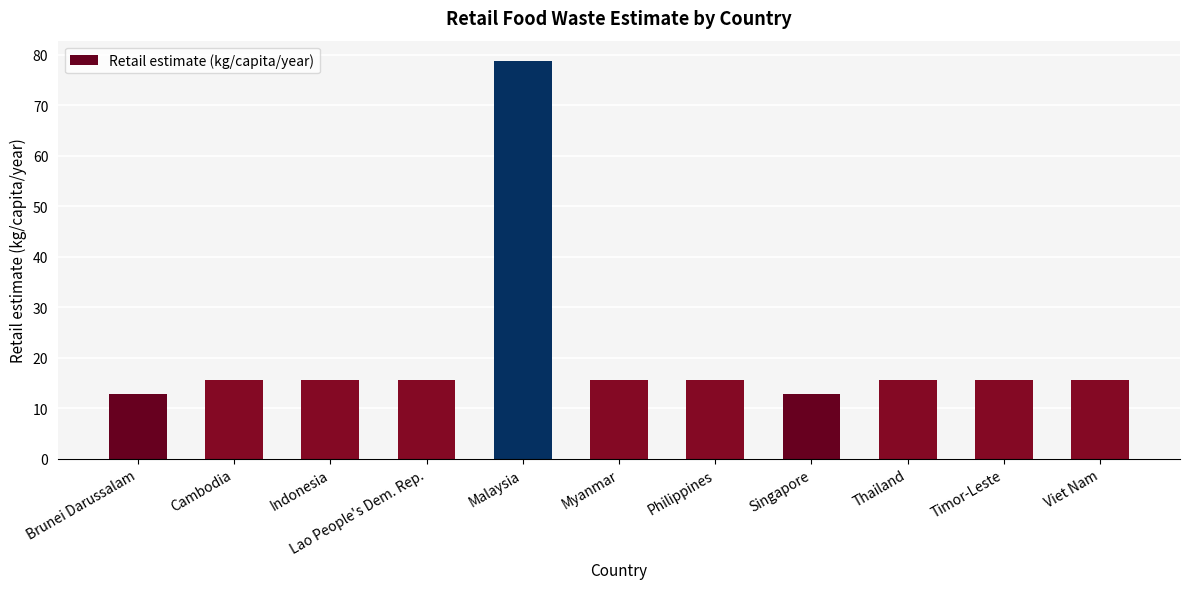

What is the difference between the second highest and second lowest values?

2.8